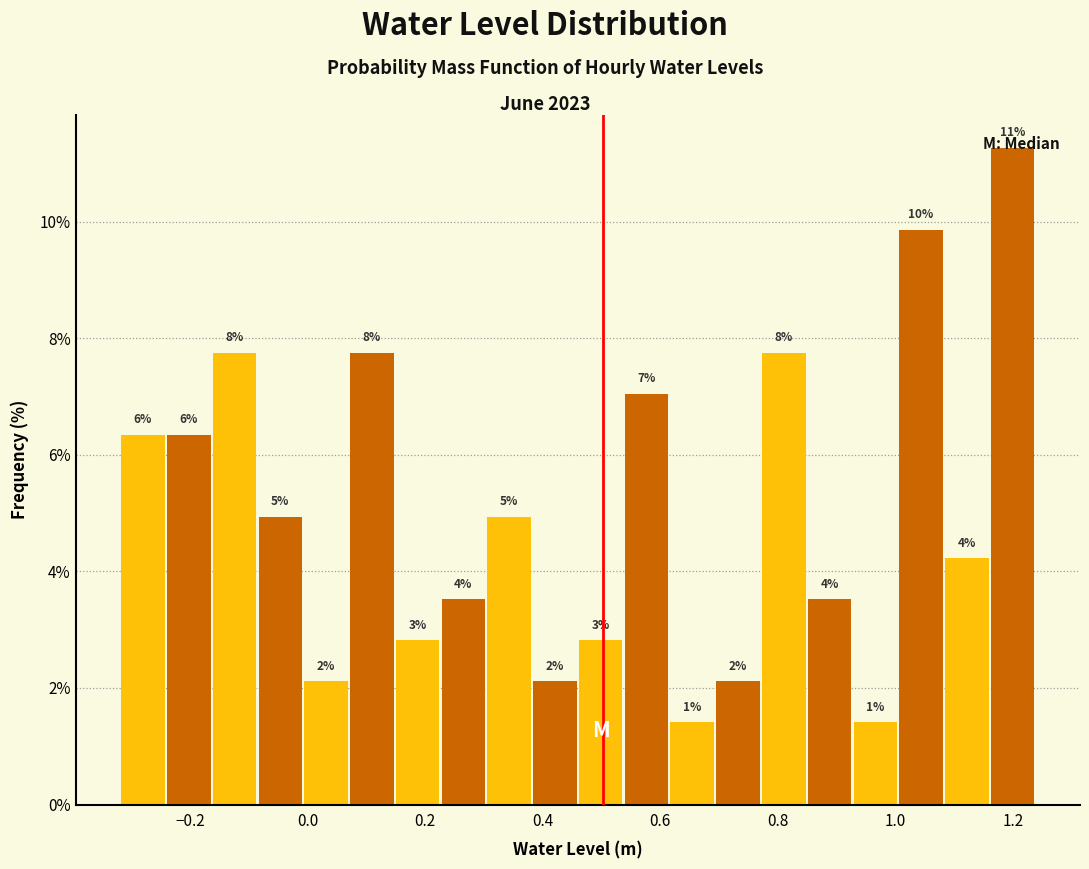

Read against the x-axis, roughly where is the centre of the tallest bar?

1.20